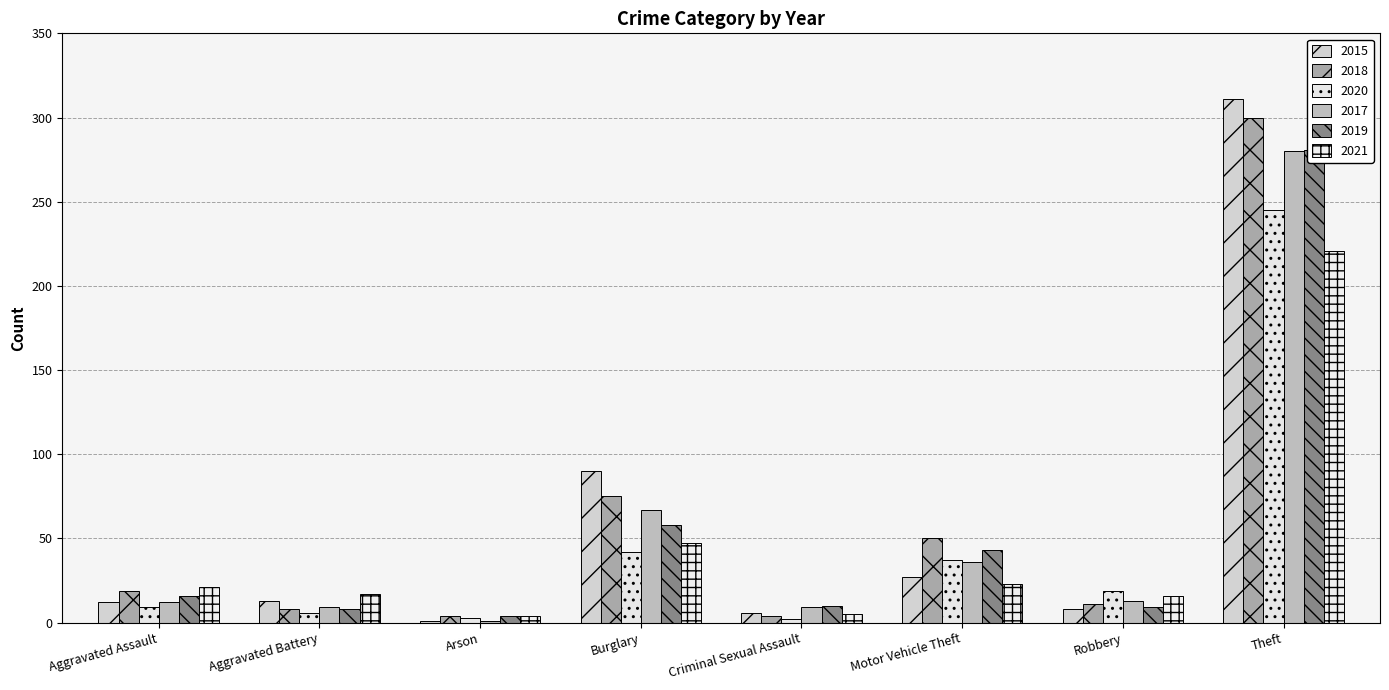

How many groups of bars are there?

8